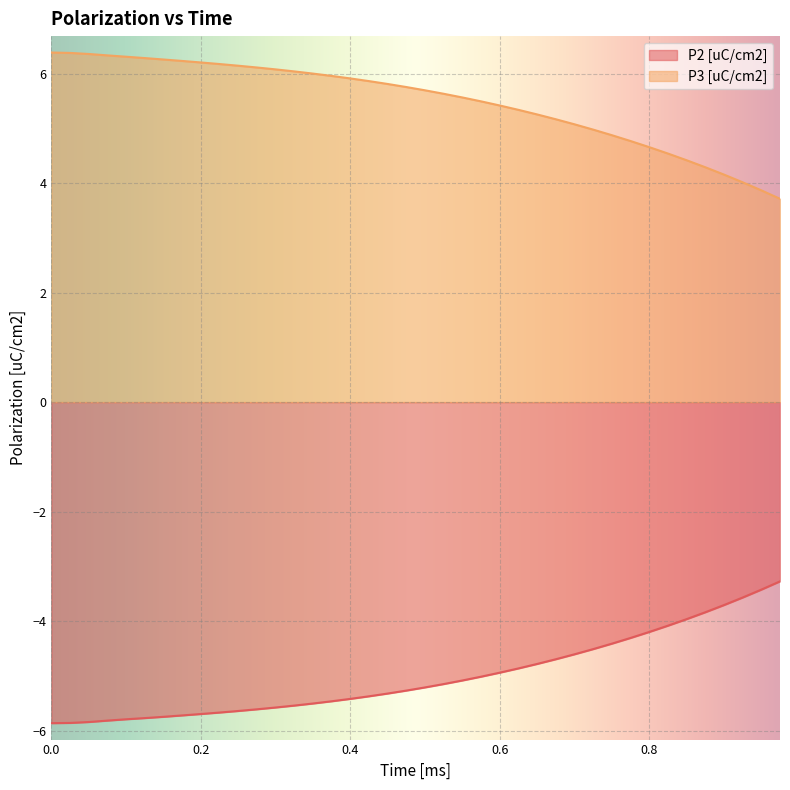

What are all the series names shown in the legend?

P2 [uC/cm2], P3 [uC/cm2]